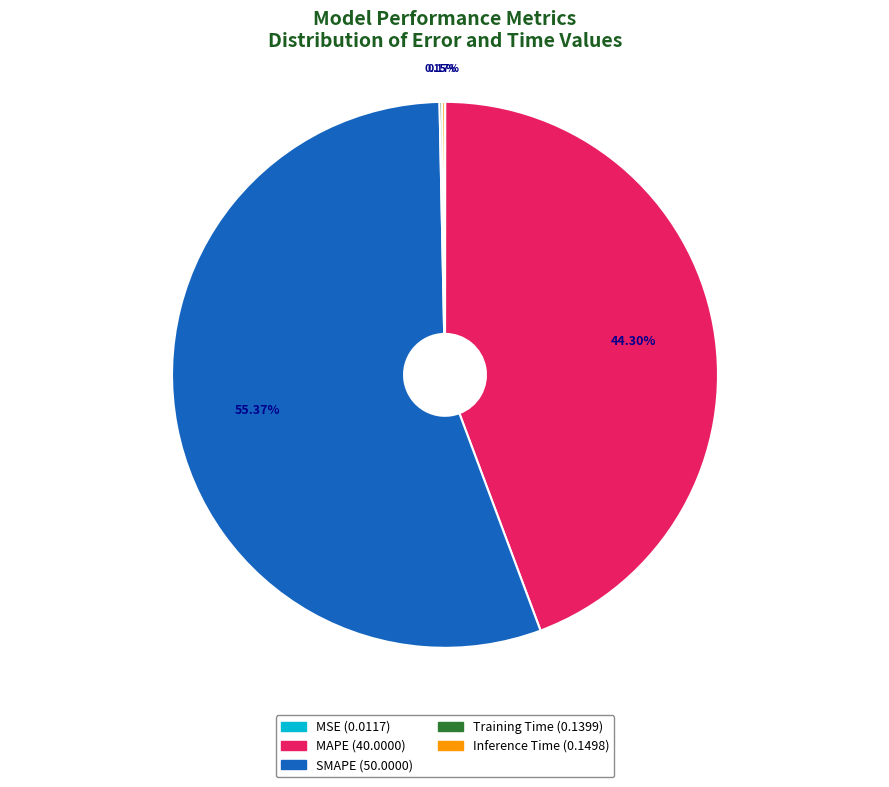

Does MAPE represent more than half of the total?

No